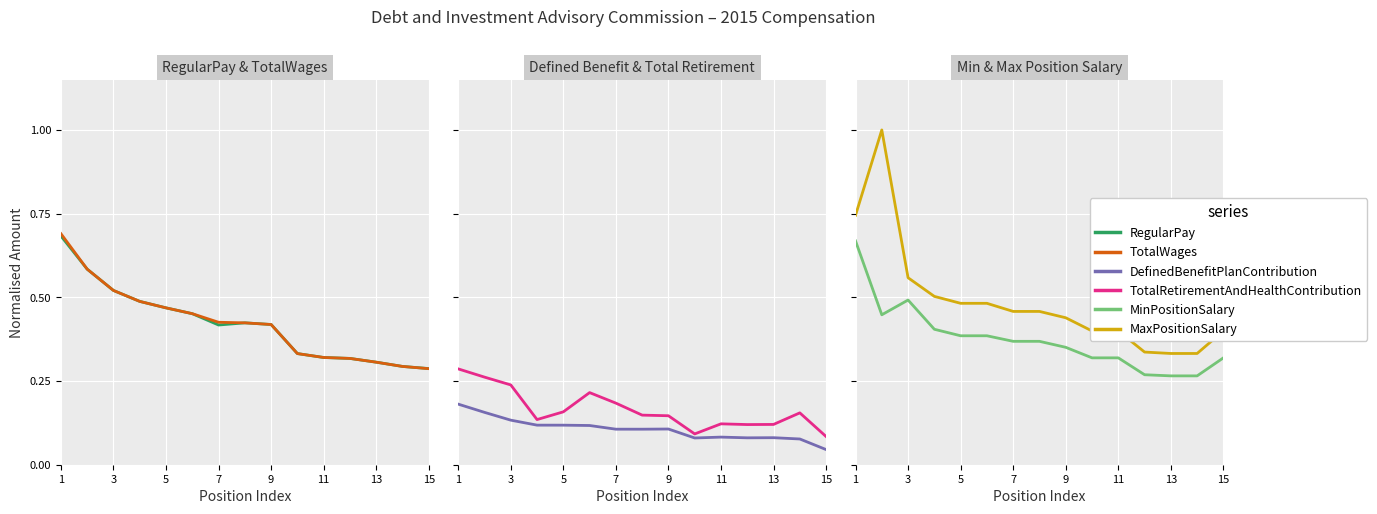

Is it true that TotalRetirementAndHealthContribution equals 0.1 at 5?

False